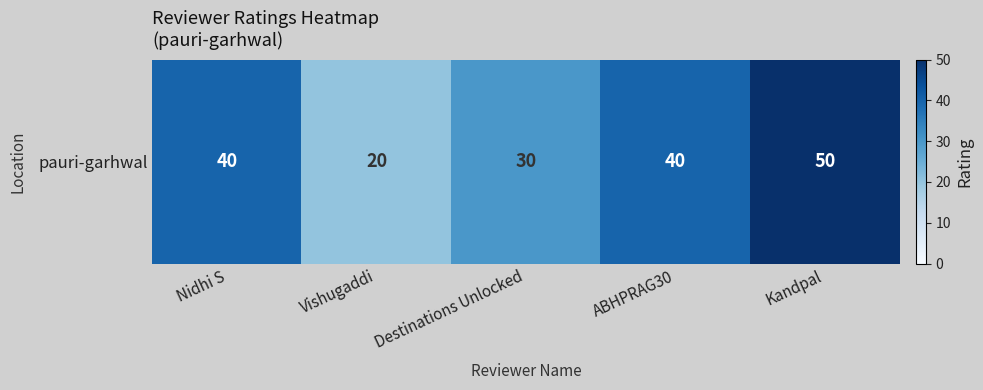

Reading right to left, transcribe all the data shown in this chart.

Kandpal=50	ABHPRAG30=40	Destinations Unlocked=30	Vishugaddi=20	Nidhi S=40